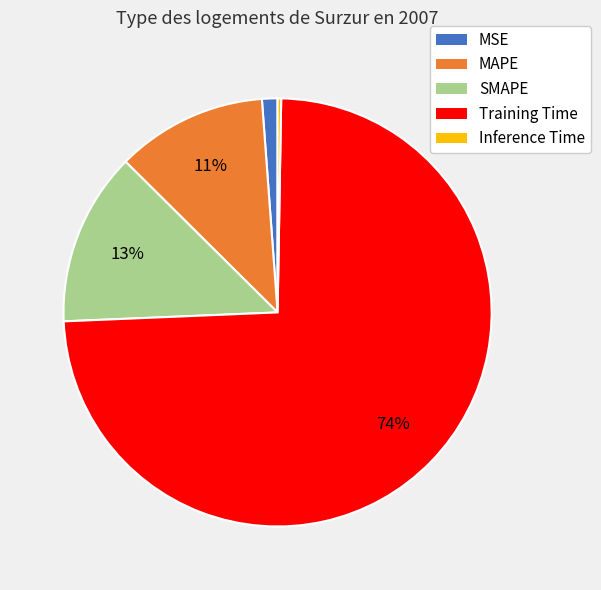

What is the largest slice in the pie chart?

Training Time